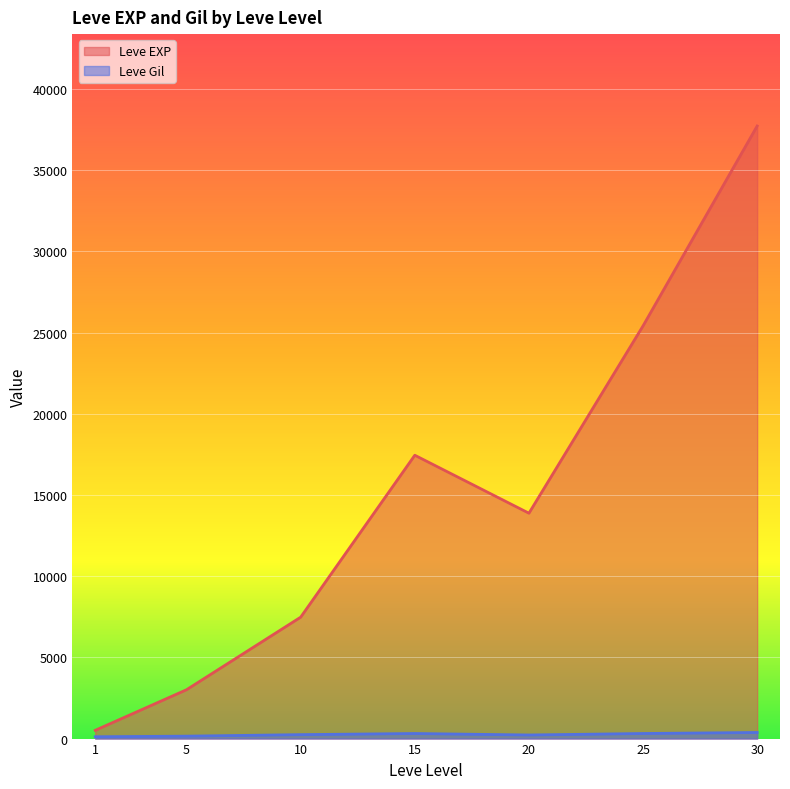

At which category is the sum across all series the highest?

30